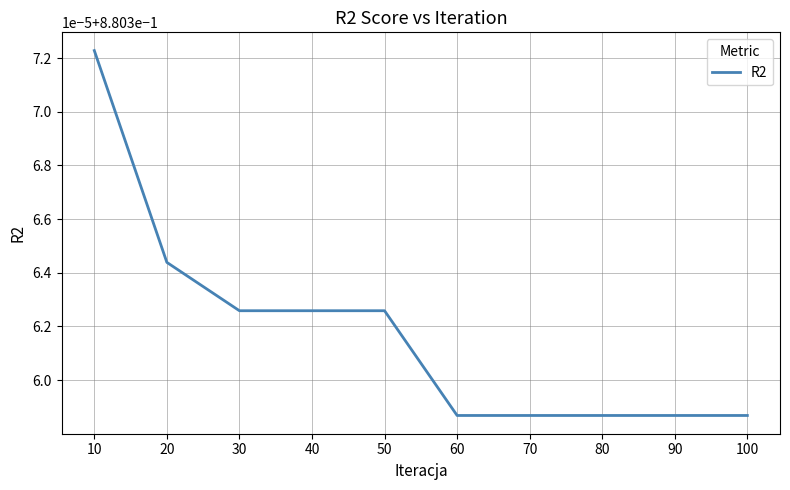

Does the chart display data point markers on the line(s)?

No